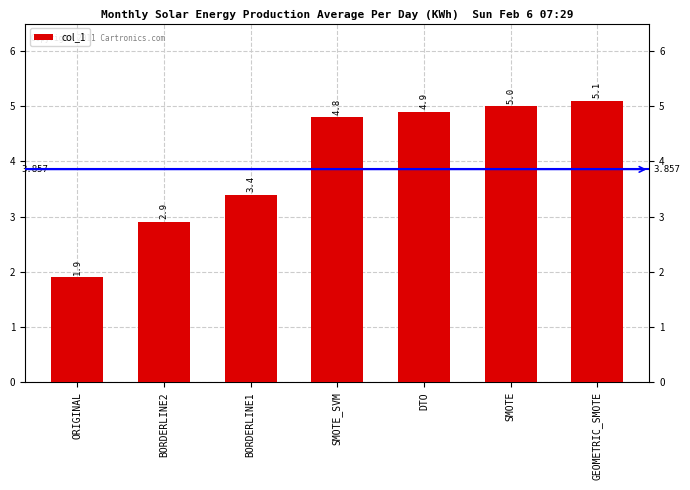

Reading left to right, list all the values displayed in this chart.

1.9	2.9	3.4	4.8	4.9	5.0	5.1